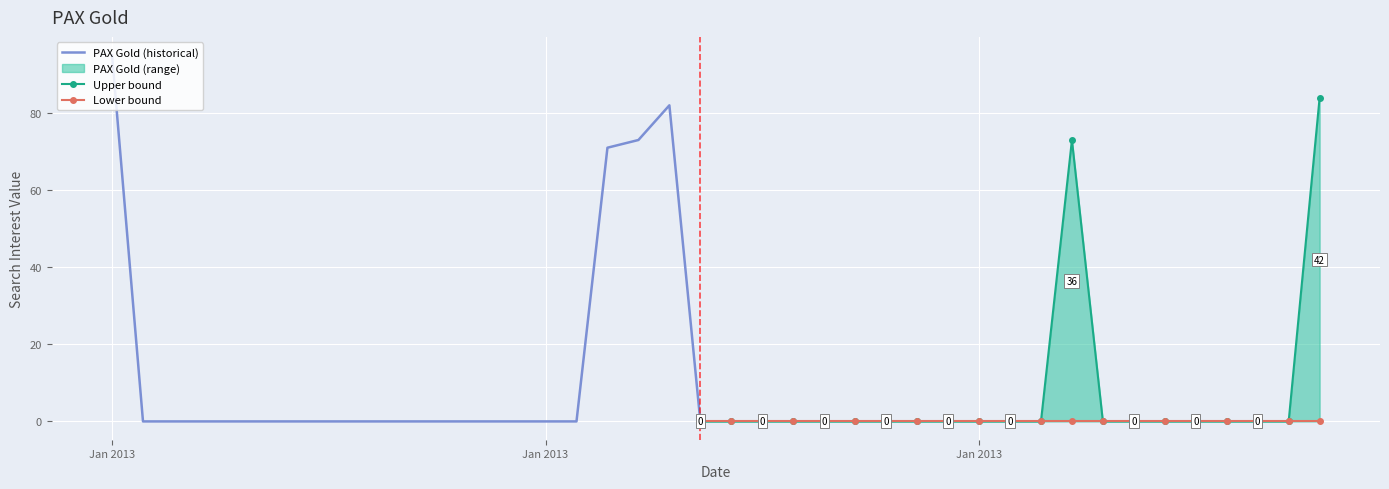

What is the difference between the maximum and second lowest values?

95